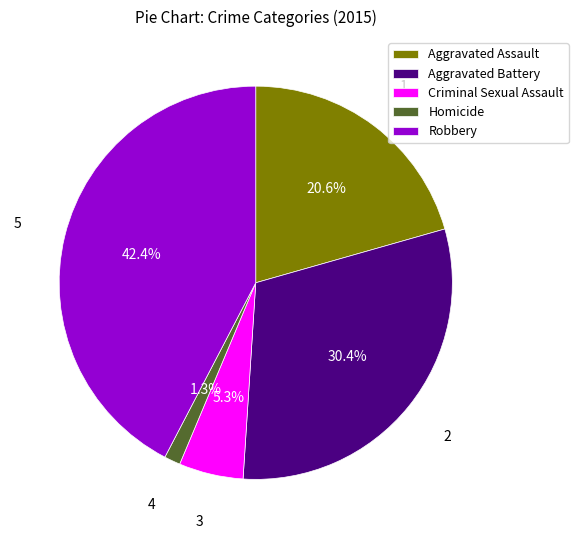

The Homicide slice represents 11% of the pie. True or false?

False